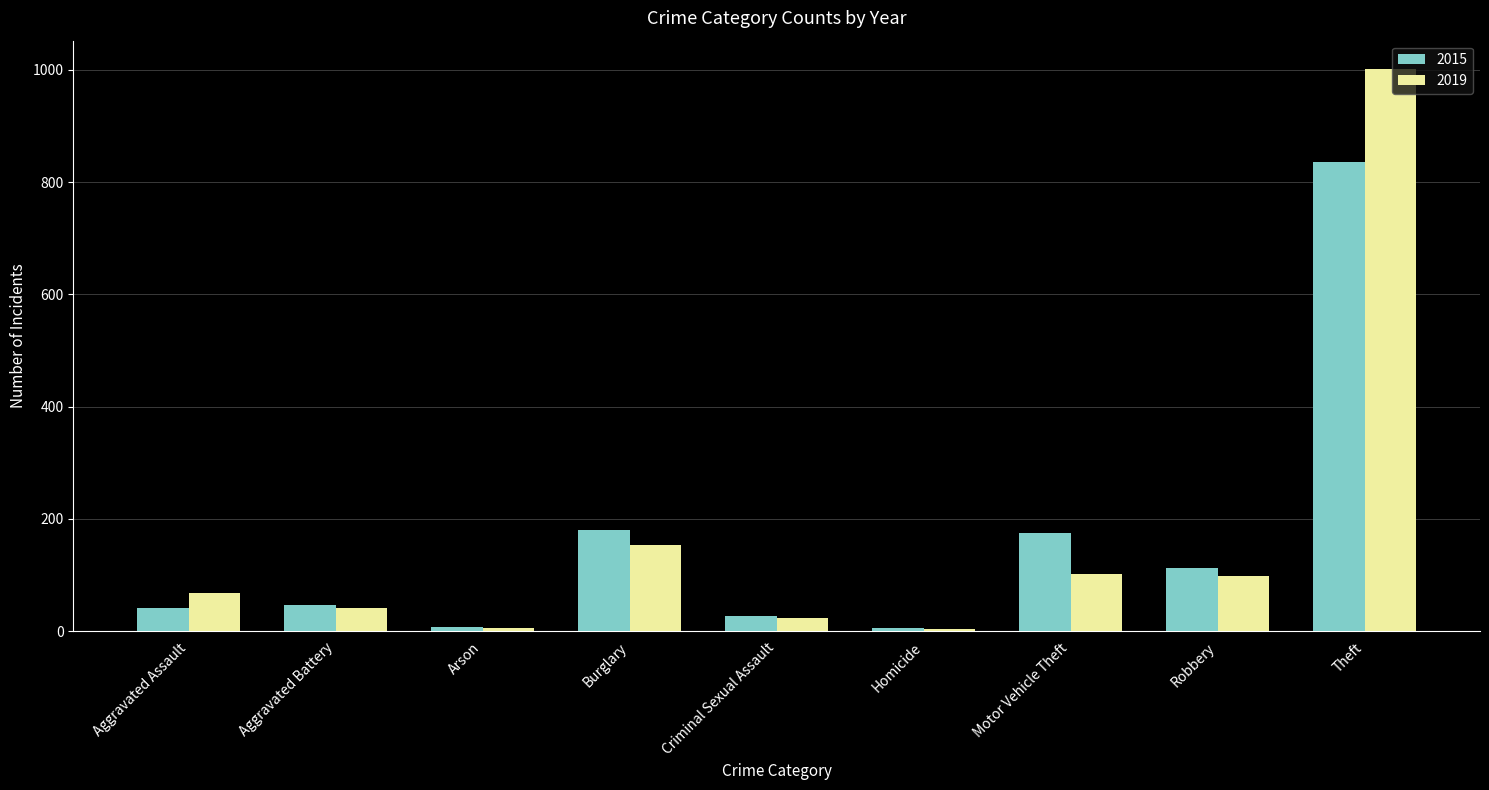

What position from the right is Aggravated Assault?

9